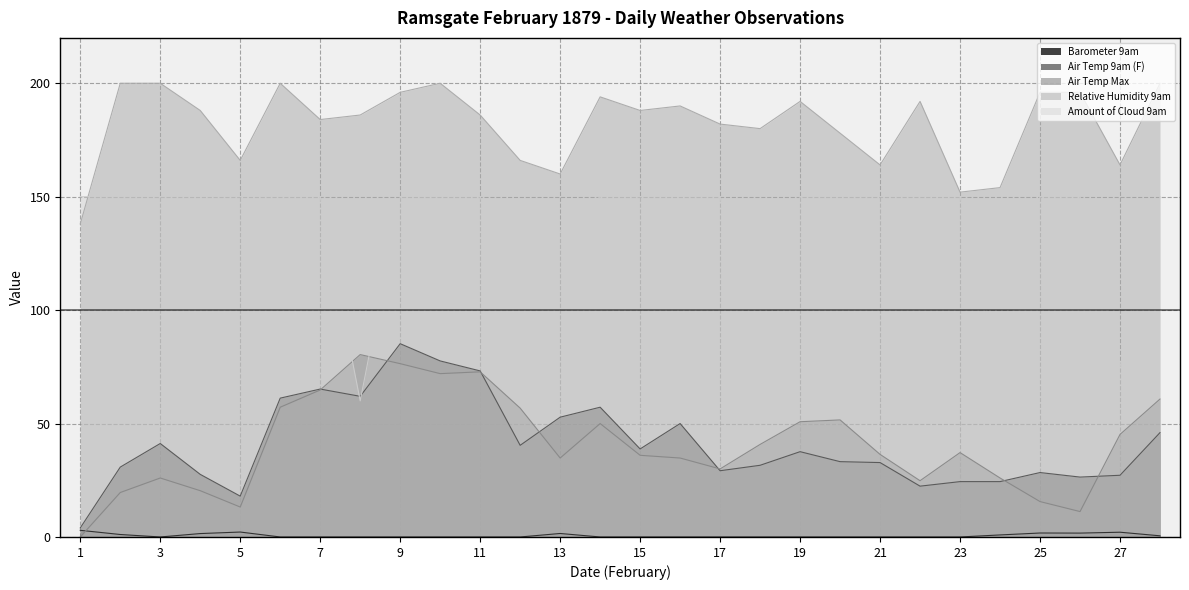

List the labels in order of Air Temp 9am (F) value, smallest first.

1, 5, 22, 23, 24, 26, 27, 4, 25, 17, 2, 18, 21, 20, 19, 15, 12, 3, 28, 16, 13, 14, 6, 8, 7, 11, 10, 9